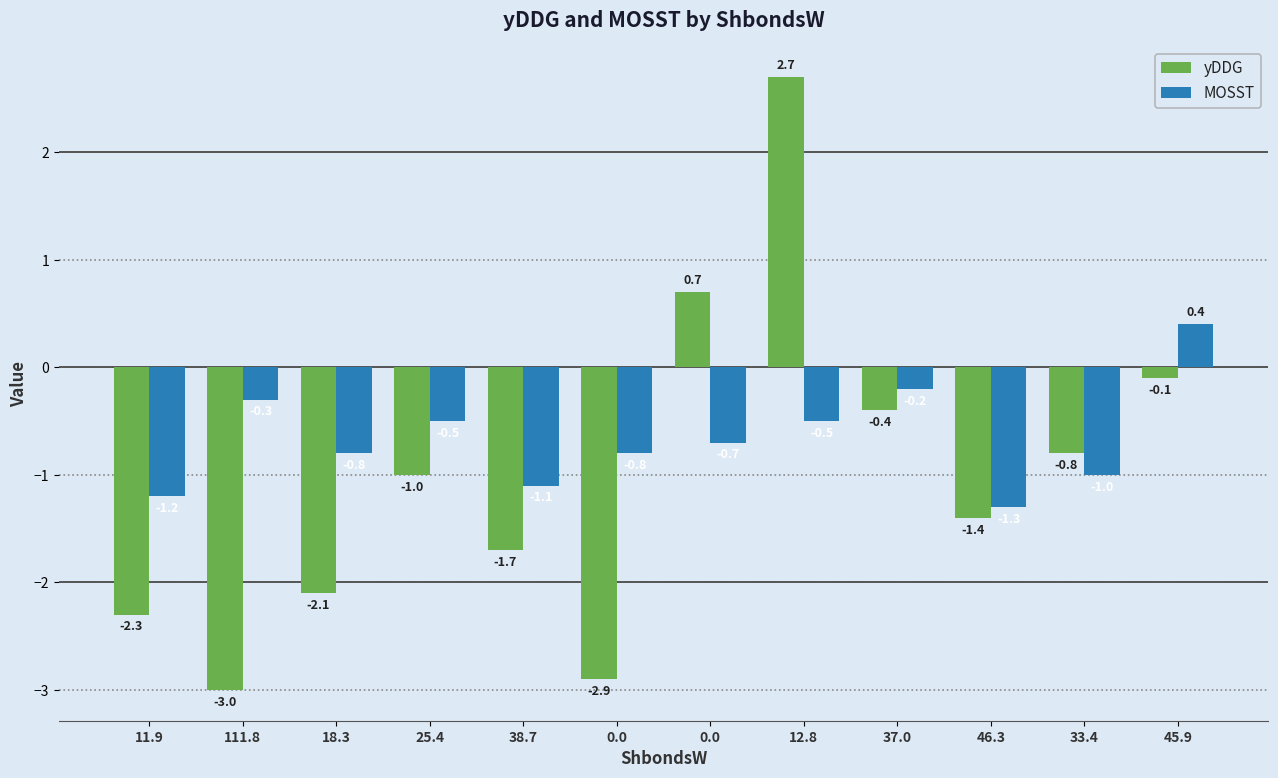

Reading left to right, transcribe all the data shown in this chart.

yDDG: -2.3	-3.0	-2.1	-1.0	-1.7	-2.9	0.7	2.7	-0.4	-1.4	-0.8	-0.1
MOSST: -1.2	-0.3	-0.8	-0.5	-1.1	-0.8	-0.7	-0.5	-0.2	-1.3	-1.0	0.4